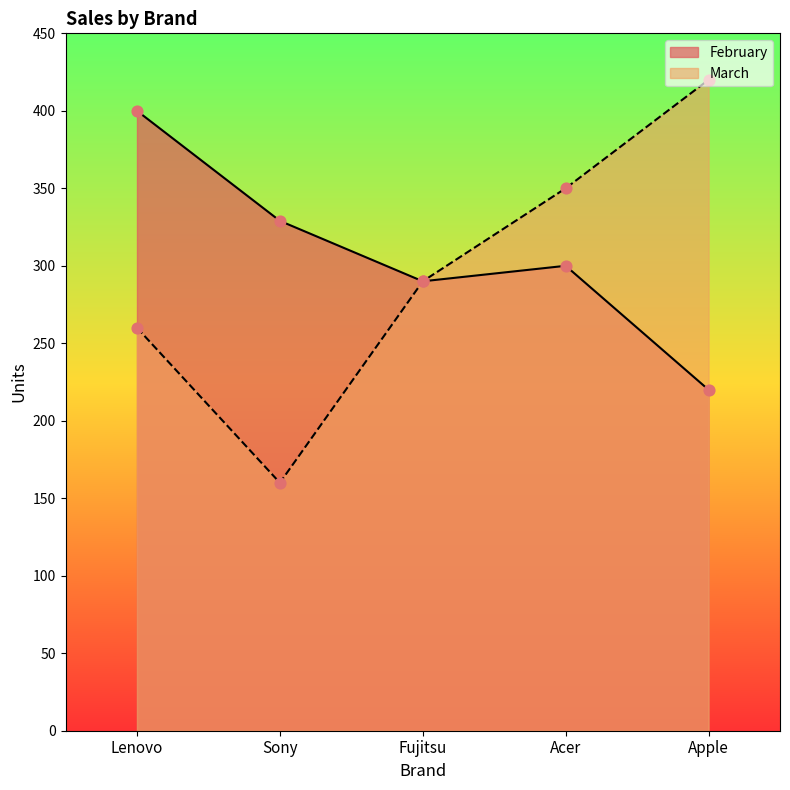

At which category is the sum across all series the highest?

Lenovo